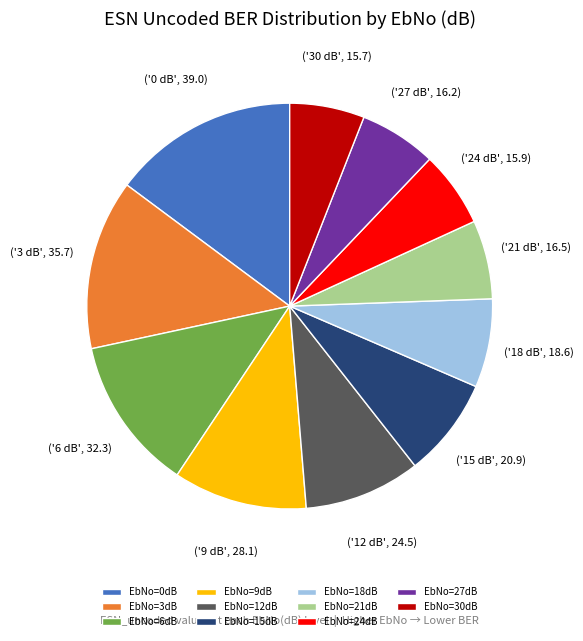

Which slice is the largest?

EbNo=0dB